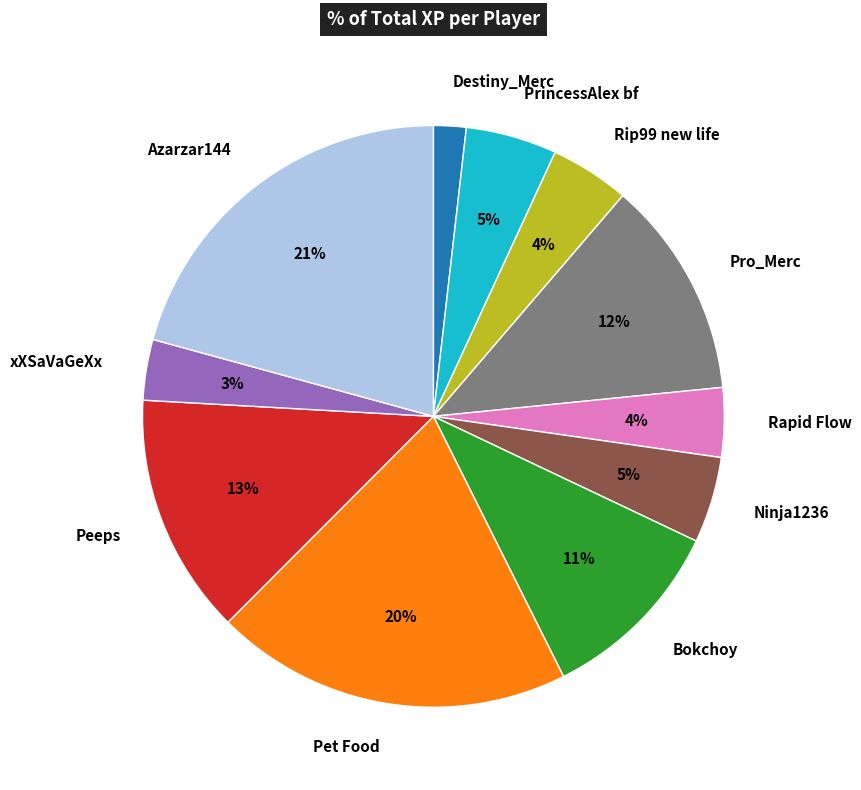

The Peeps slice represents 24% of the pie. True or false?

False